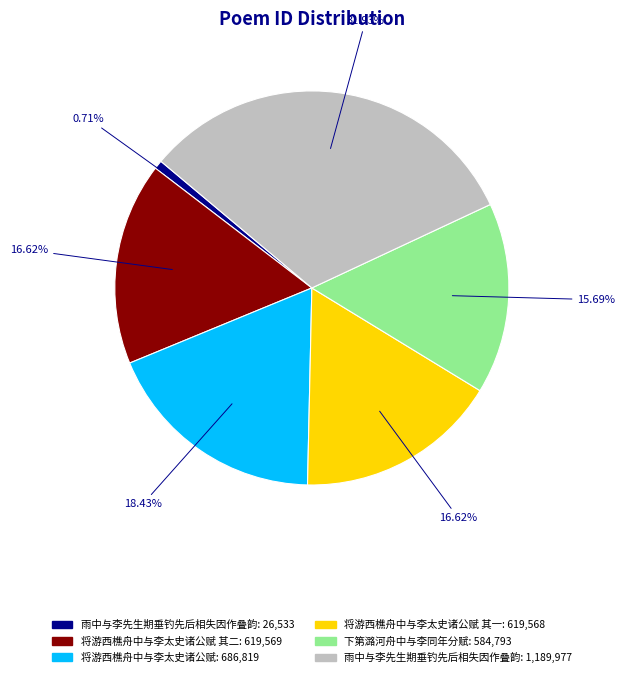

Does any single category account for the majority?

No